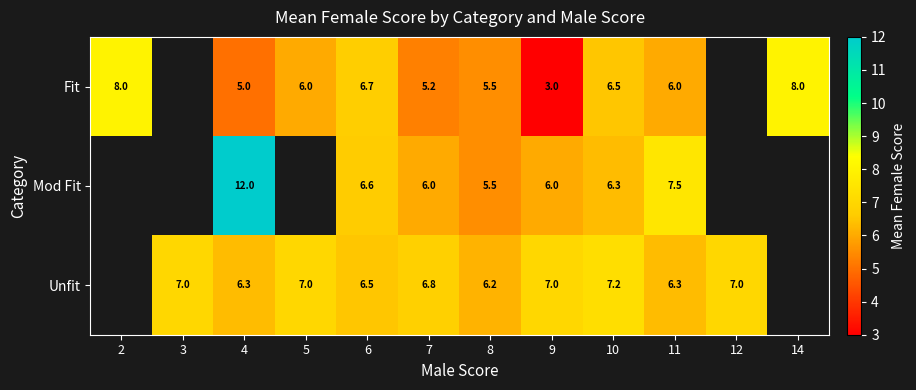

At how many categories does at least one series exceed 10?

1